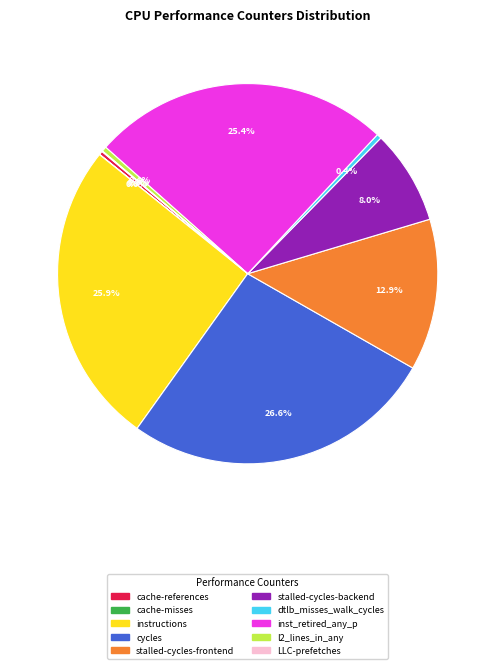

Is there a majority slice in this chart?

No